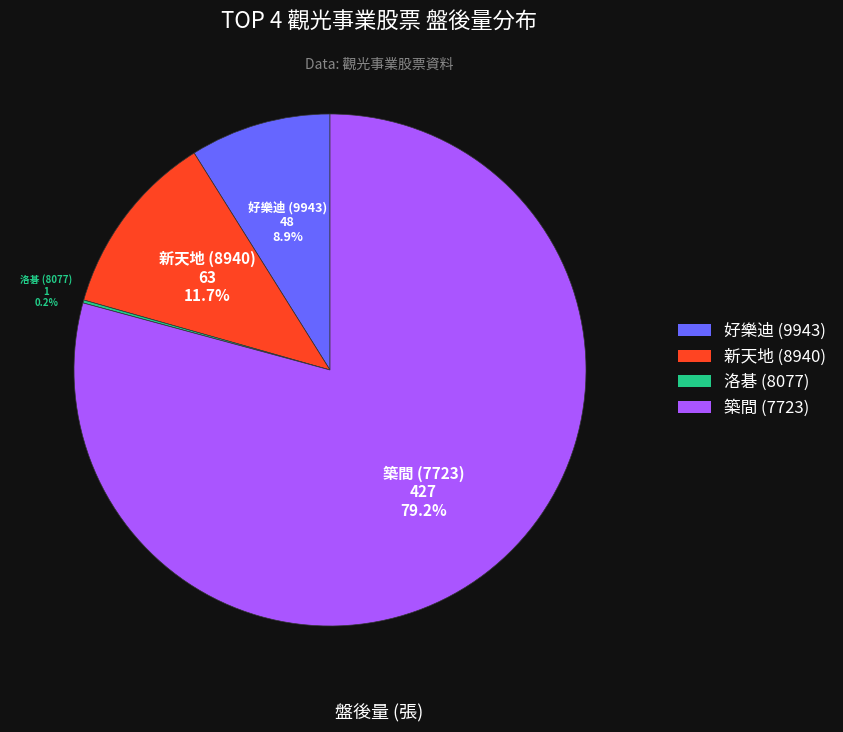

Does any single category account for the majority?

Yes